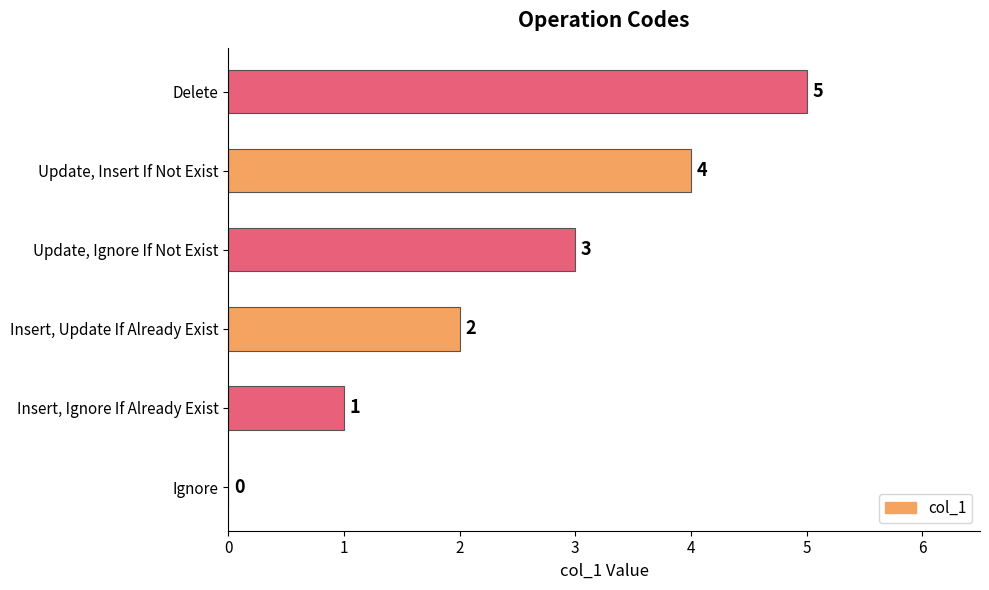

Are the bars horizontal?

Yes